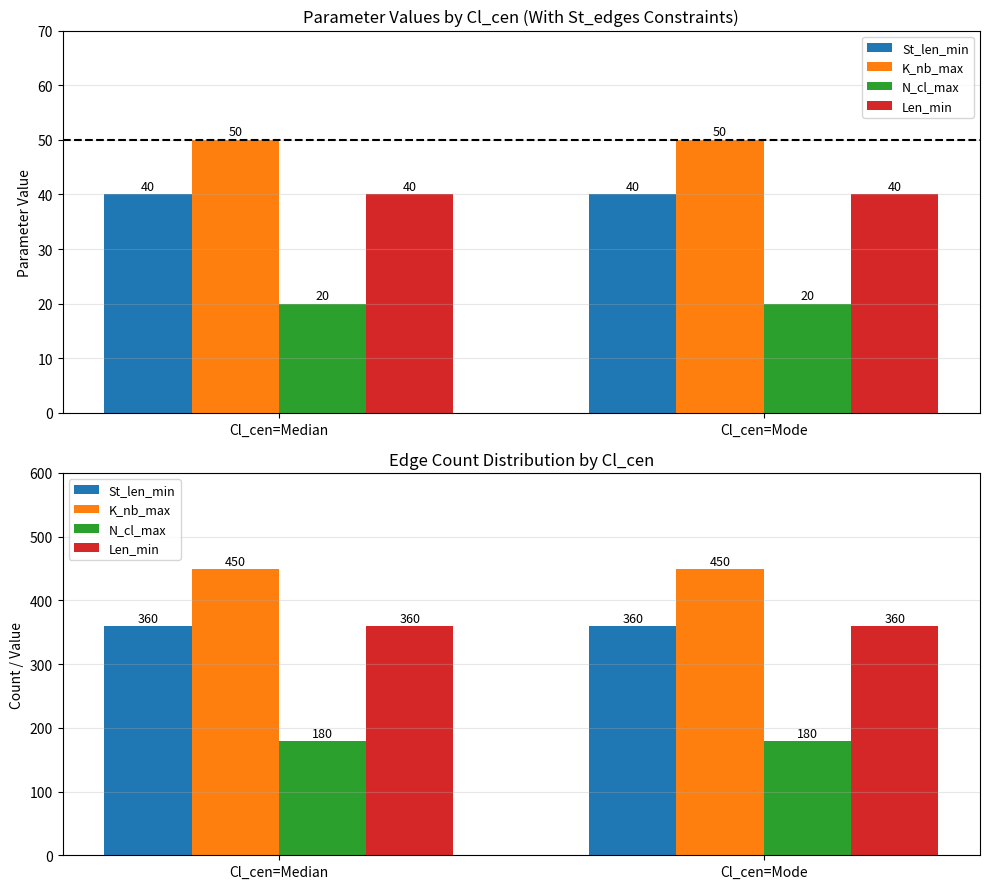

Which series has the widest spread of values?

St_len_min